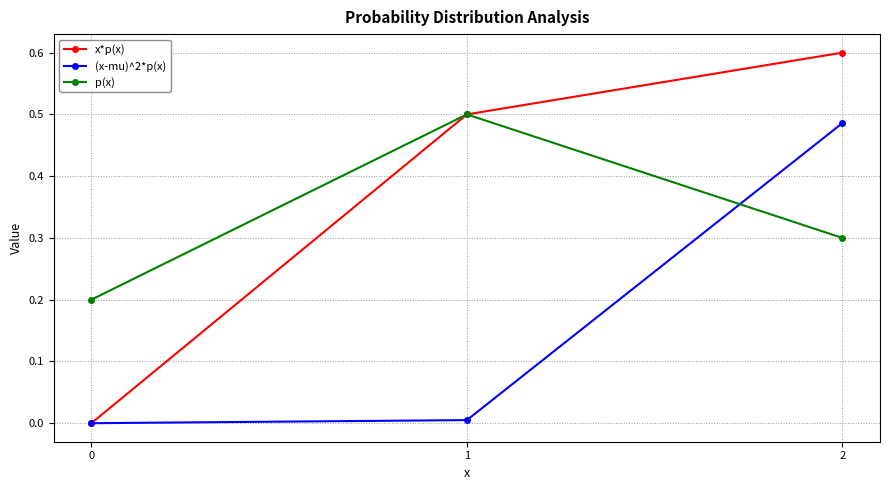

Which category has the highest value in the (x-mu)^2*p(x) series?

2